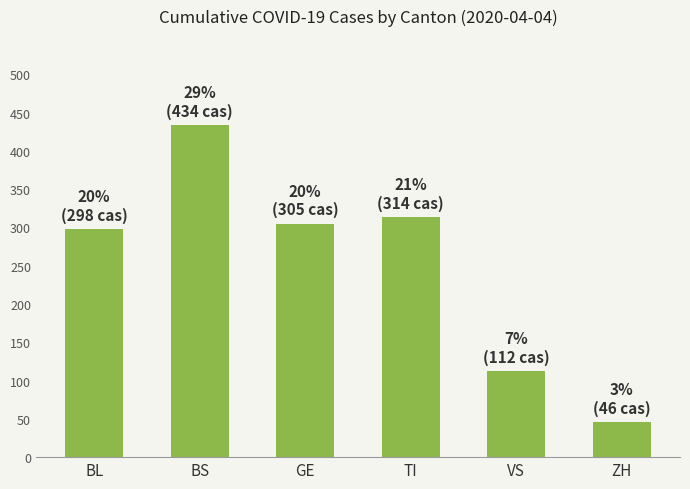

What is the value of the 4th bar from the left?

314